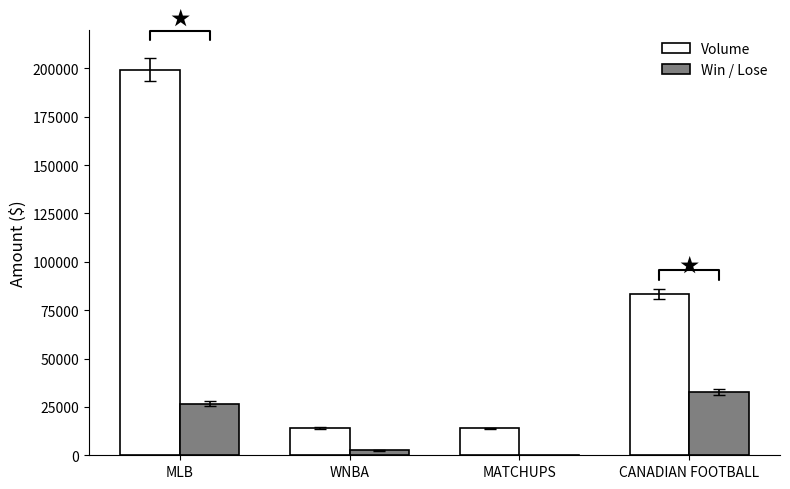

Is the value of Win / Lose at WNBA greater than the value of Volume at CANADIAN FOOTBALL?

No